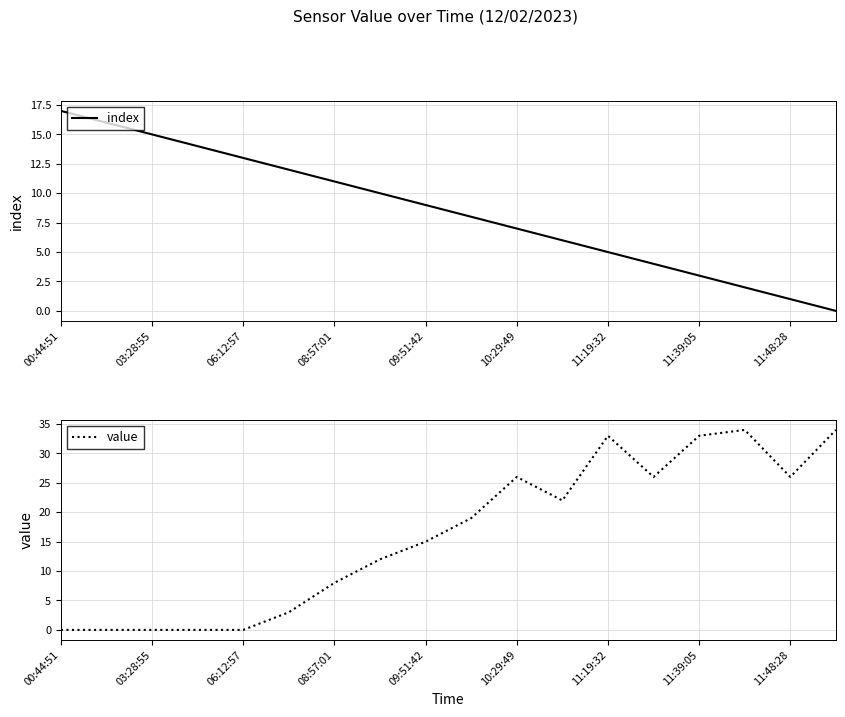

Rank the series by their average value, from highest to lowest.

value, index